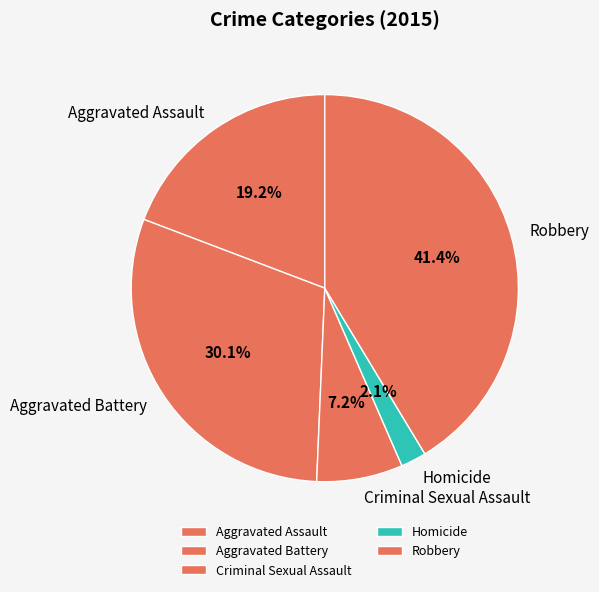

To the nearest percent, what portion does Robbery represent?

41%